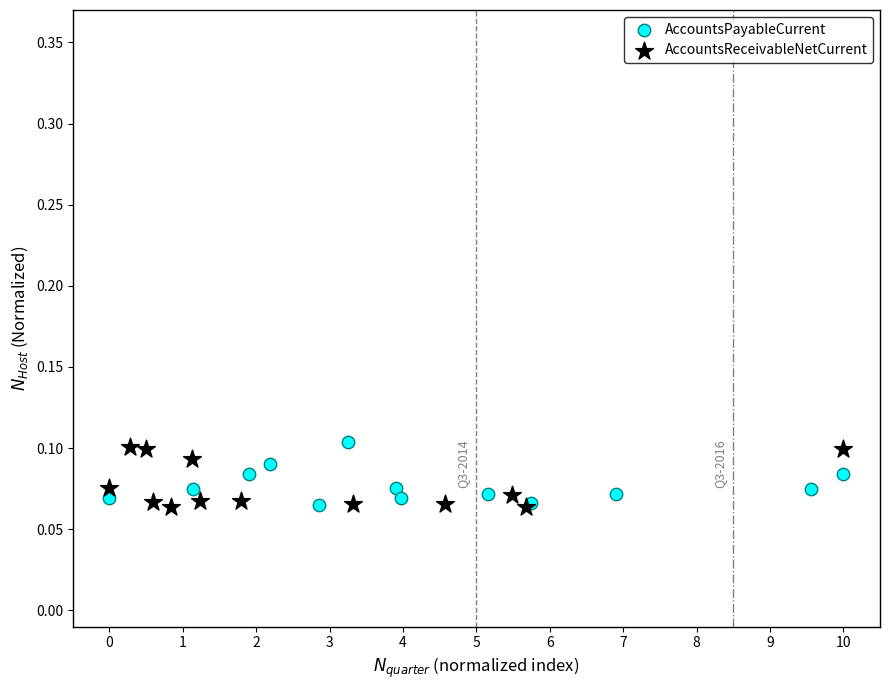

Which series contains the highest Y value?

AccountsPayableCurrent